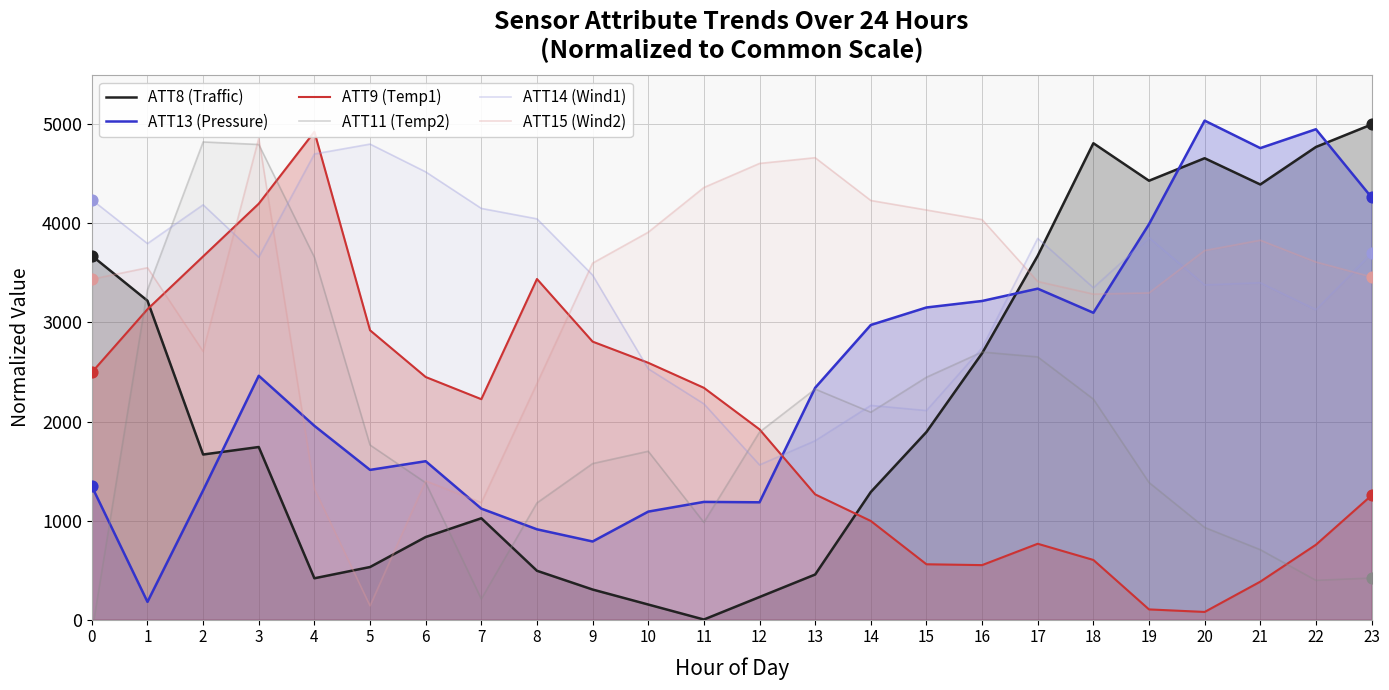

What is the total value across all series at 15?

14297.8